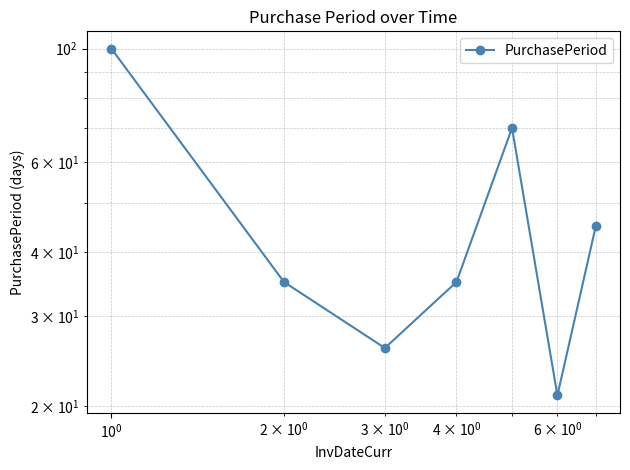

How many points are lower than both their immediate neighbors (excluding endpoints)?

2